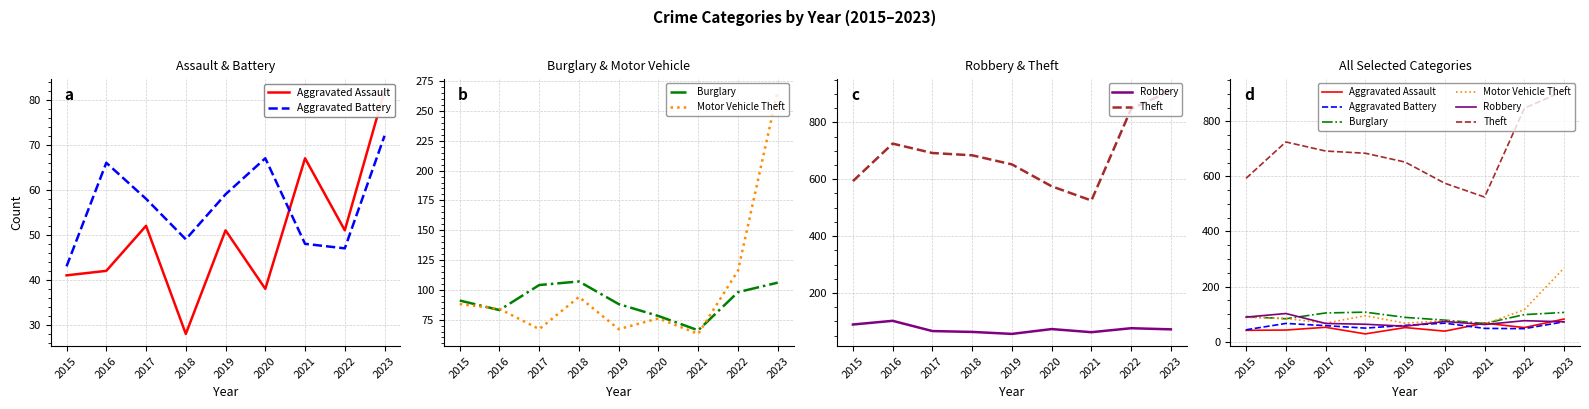

How many lines are shown in the chart?

6